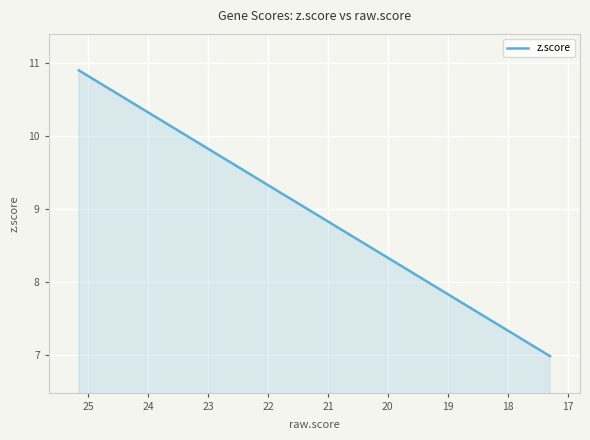

What is the smallest value displayed?

7.0